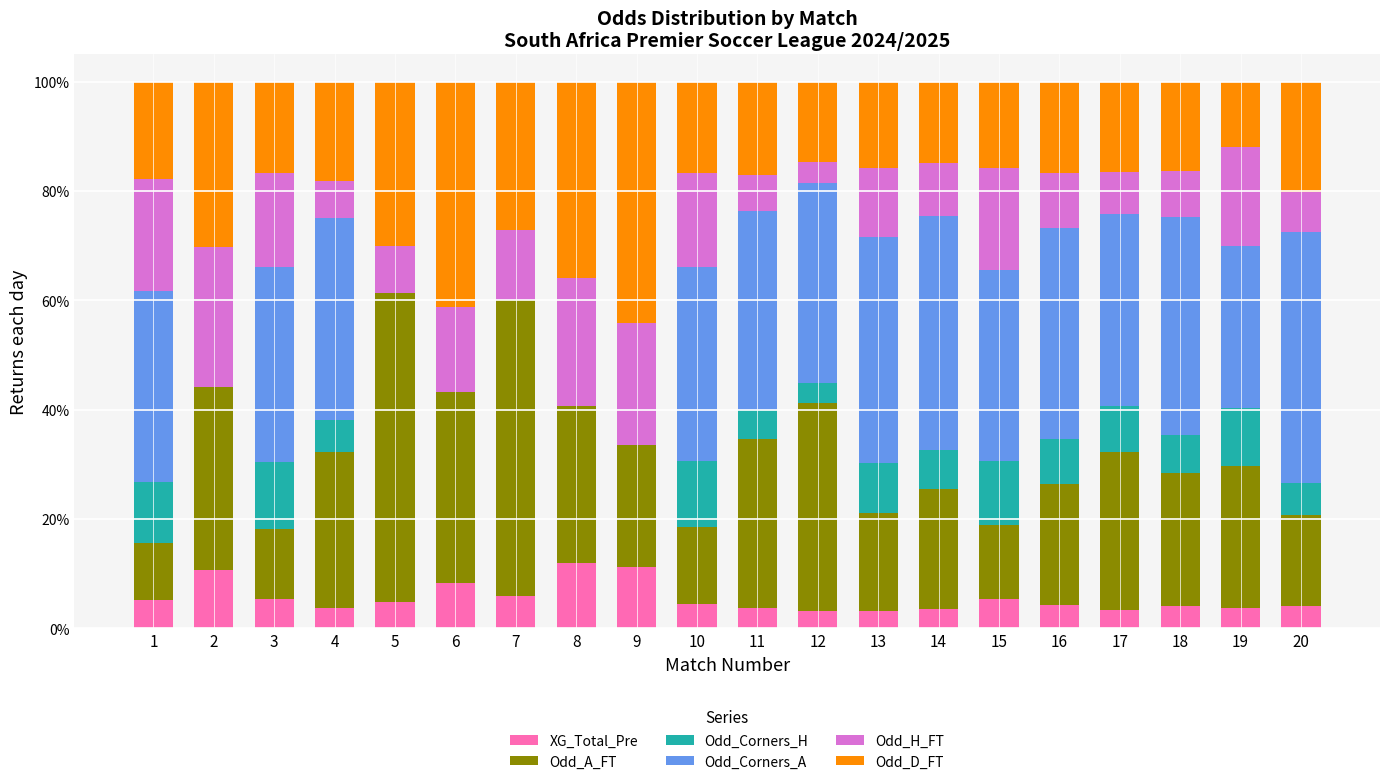

At which label is Odd_A_FT closest to 0?

1